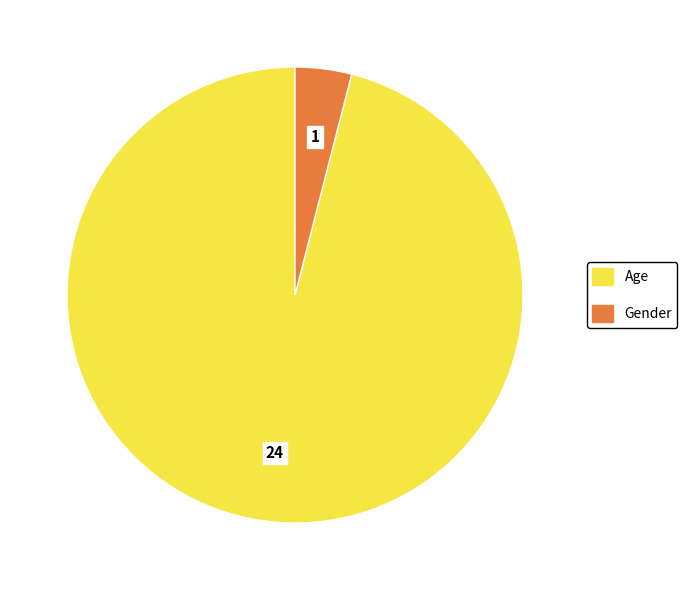

Does Gender account for over 50% of the chart?

No